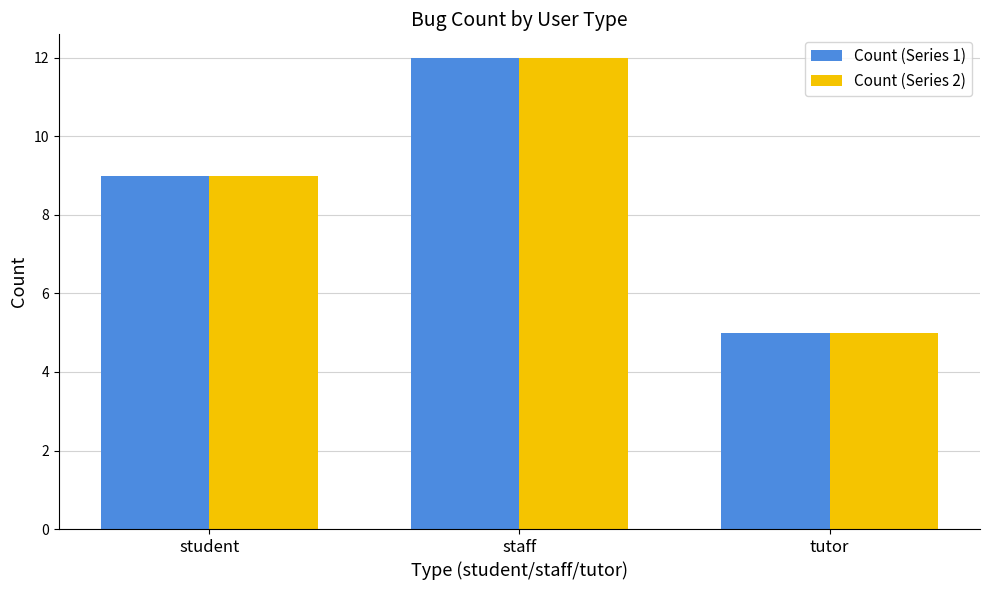

What is the maximum value shown in the chart?

12